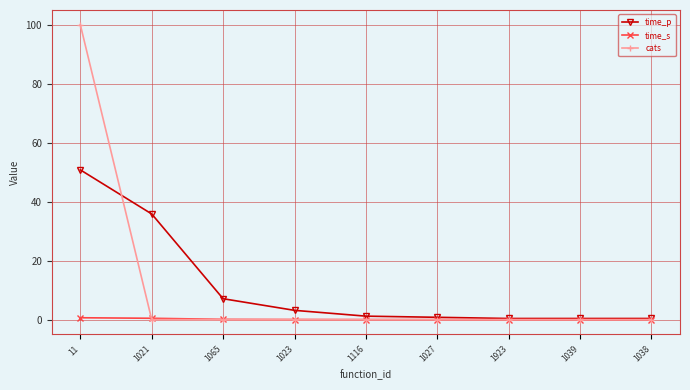

At which label is time_p closest to 25?

1021